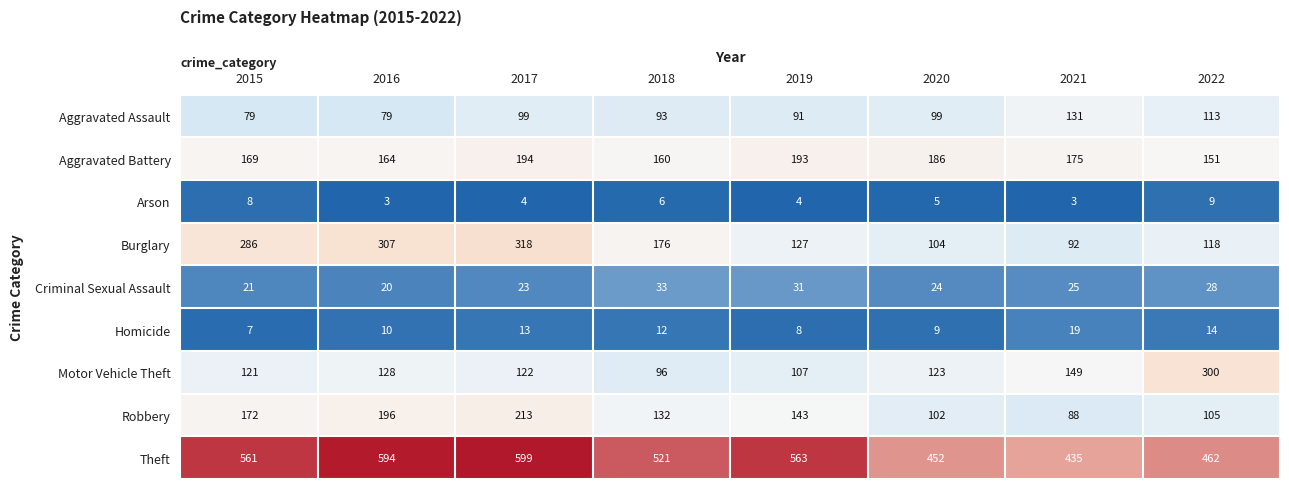

The value of Arson at 2015 is 8. True or false?

True